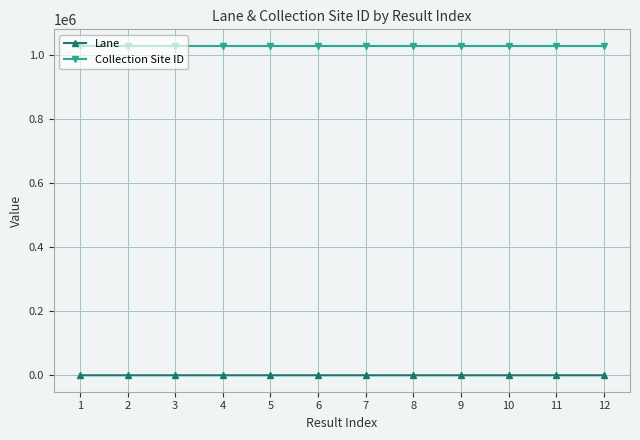

Is the value of Lane at 8 greater than the value of Collection Site ID at 11?

No